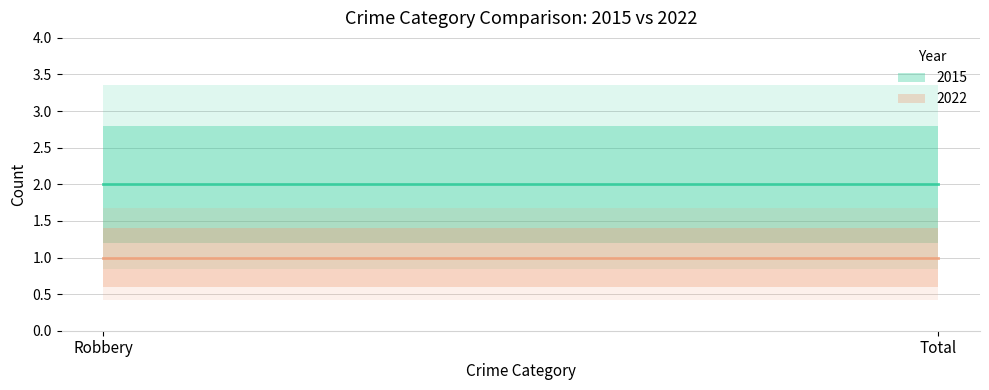

What is the label of the 2nd point from the right?

Robbery